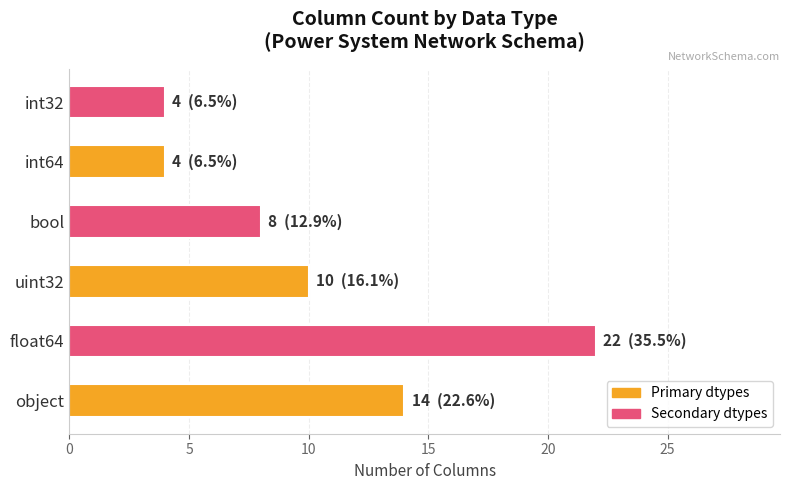

What is the sum of all values?

62